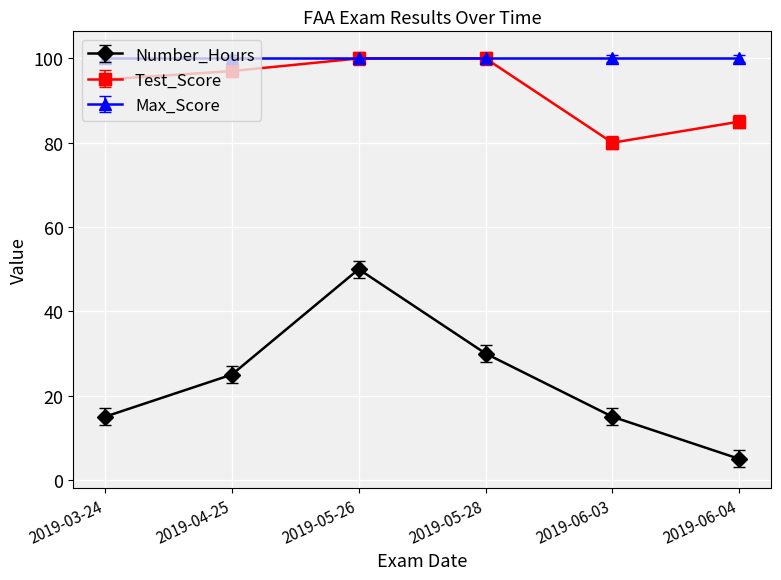

The Test_Score series shows 128 at 2019-06-04. True or false?

False